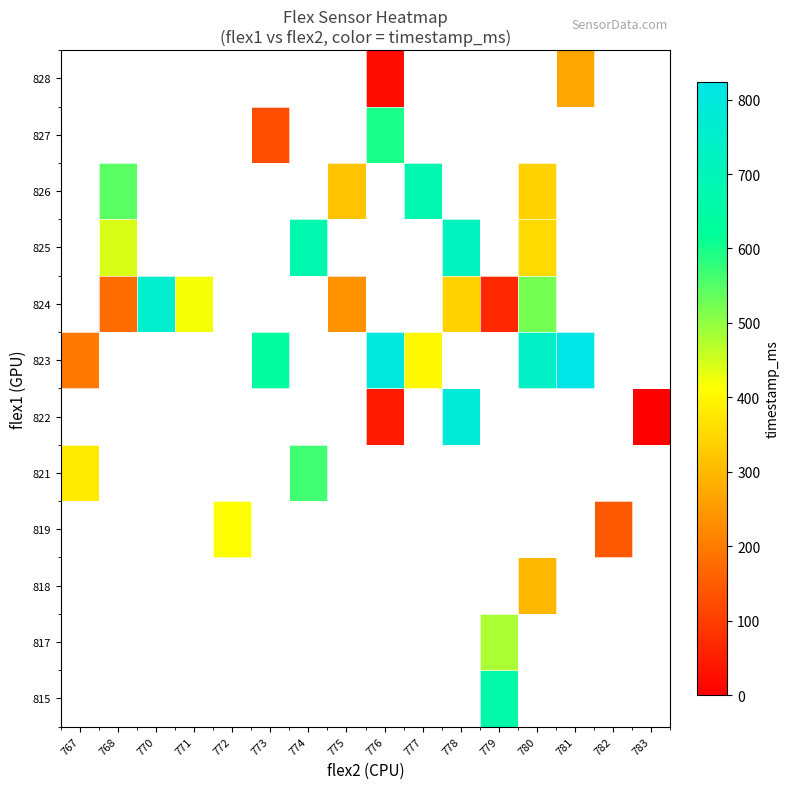

Is the value of 819 at 780 greater than the value of 822 at 783?

No